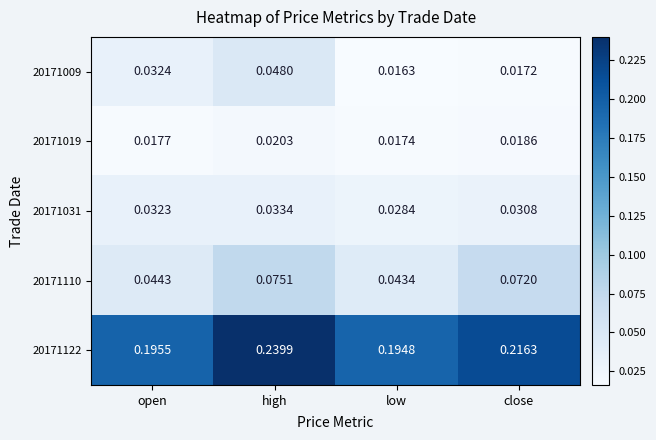

Where is 20171110 nearest to the value 0?

low